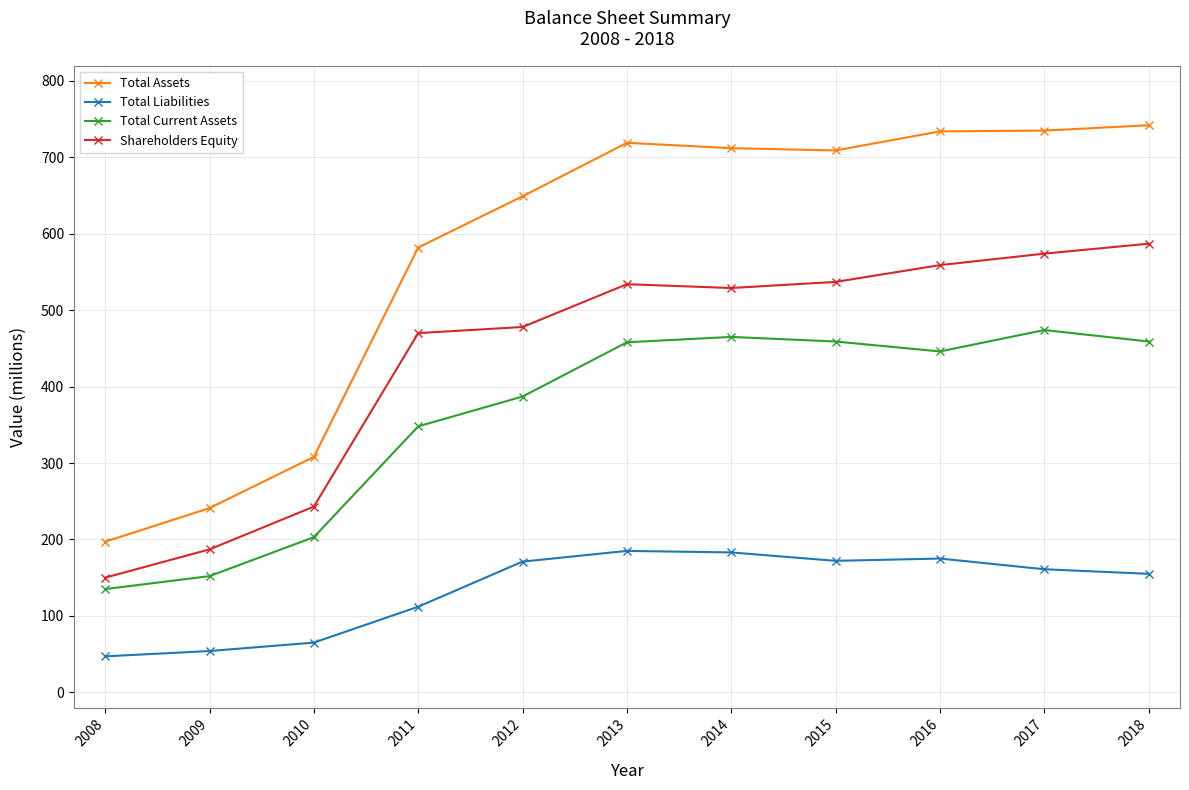

Count the number of data series in this chart.

4